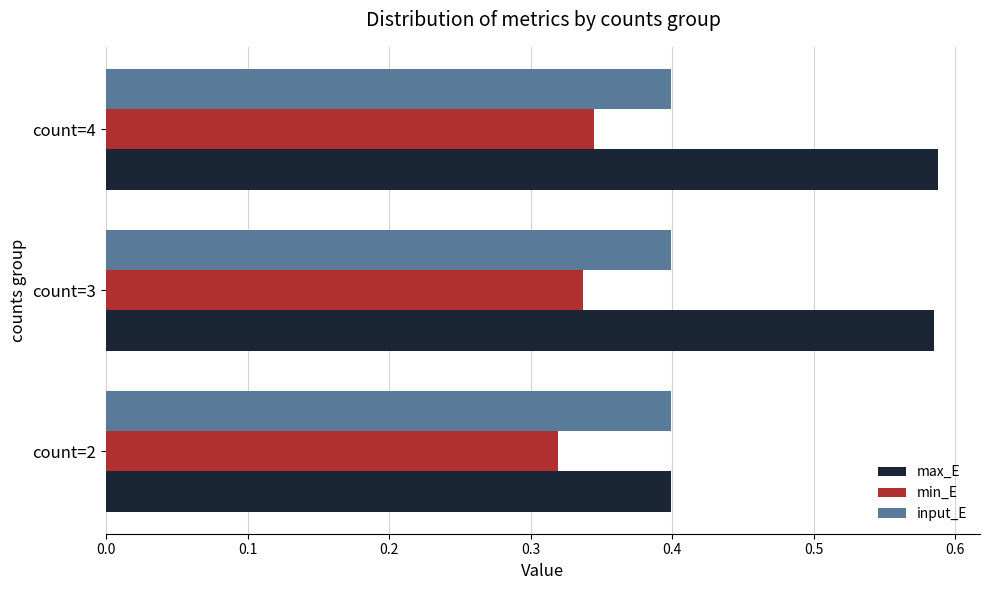

Which series has the largest range (max minus min)?

max_E